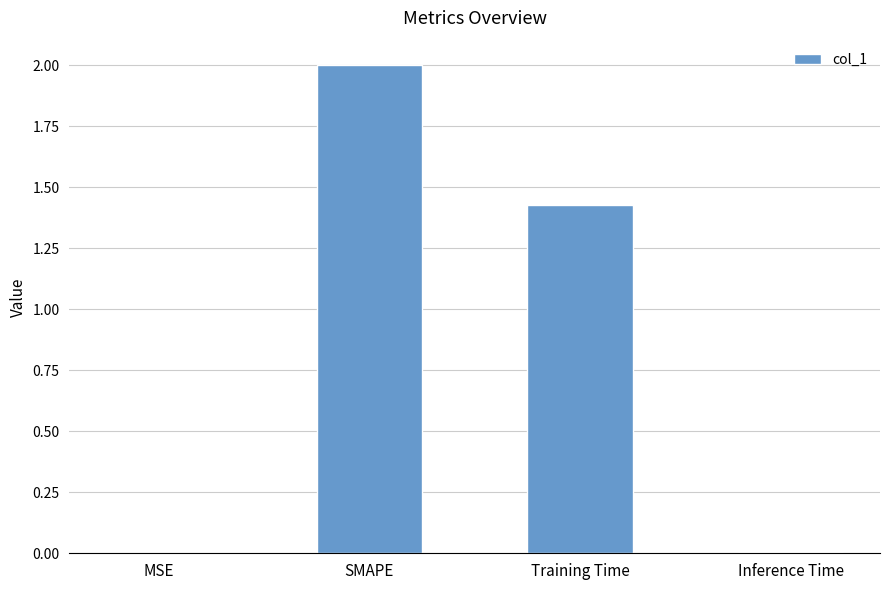

Where does the data first go above 1?

SMAPE